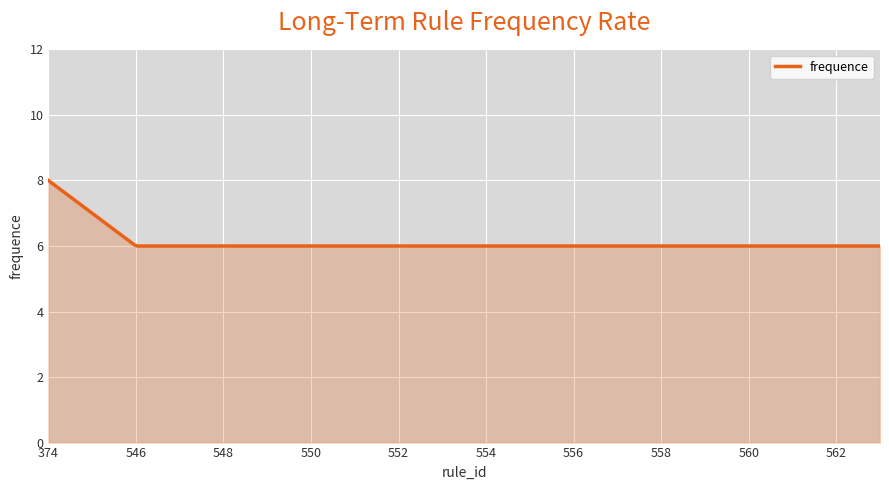

What is the smallest value displayed?

6.0